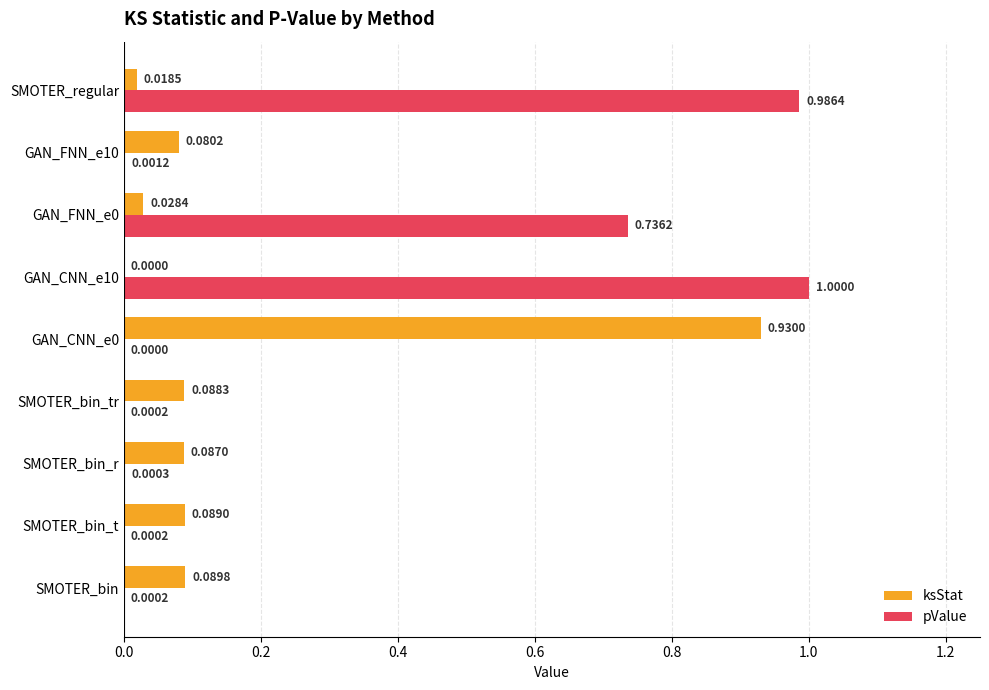

What is the total value across all series at GAN_FNN_e0?

0.8